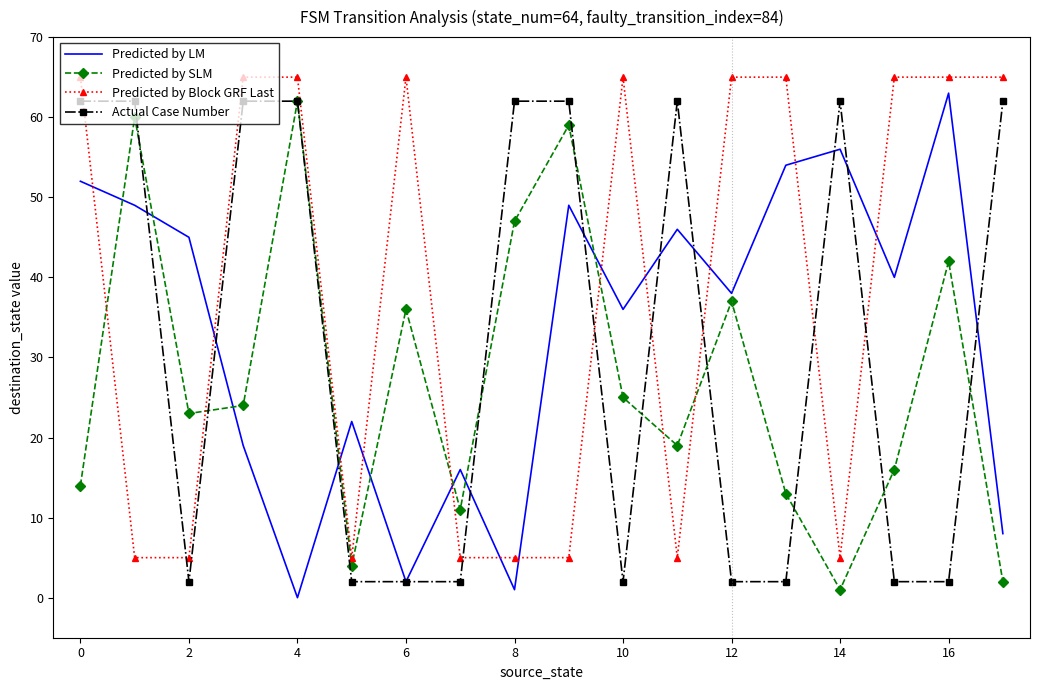

Which series ends up on top after the final intersection of Predicted by Block GRF Last and Predicted by SLM?

Predicted by Block GRF Last